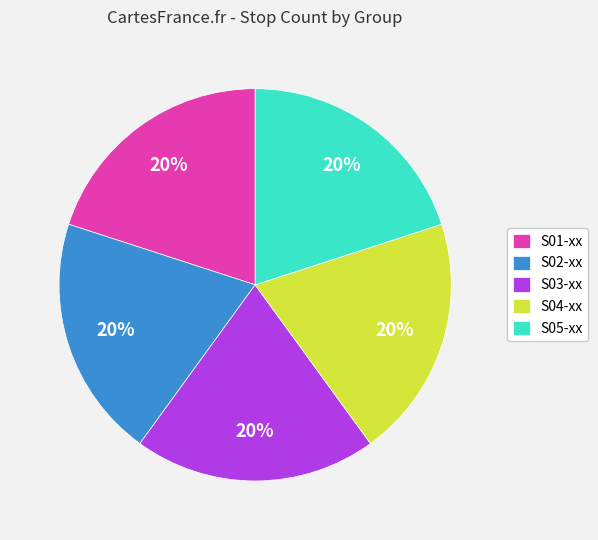

How many slices are in this pie chart?

5